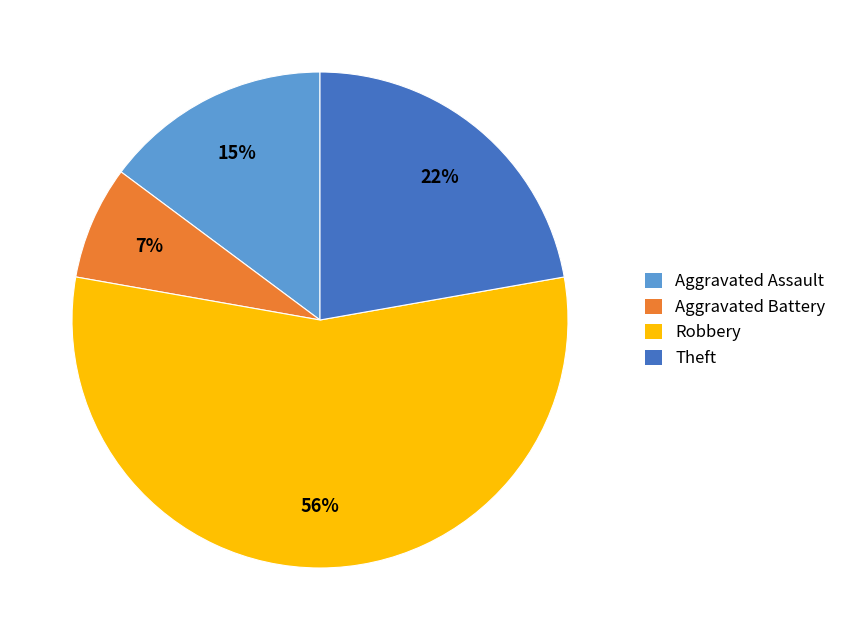

Is there a majority slice in this chart?

Yes